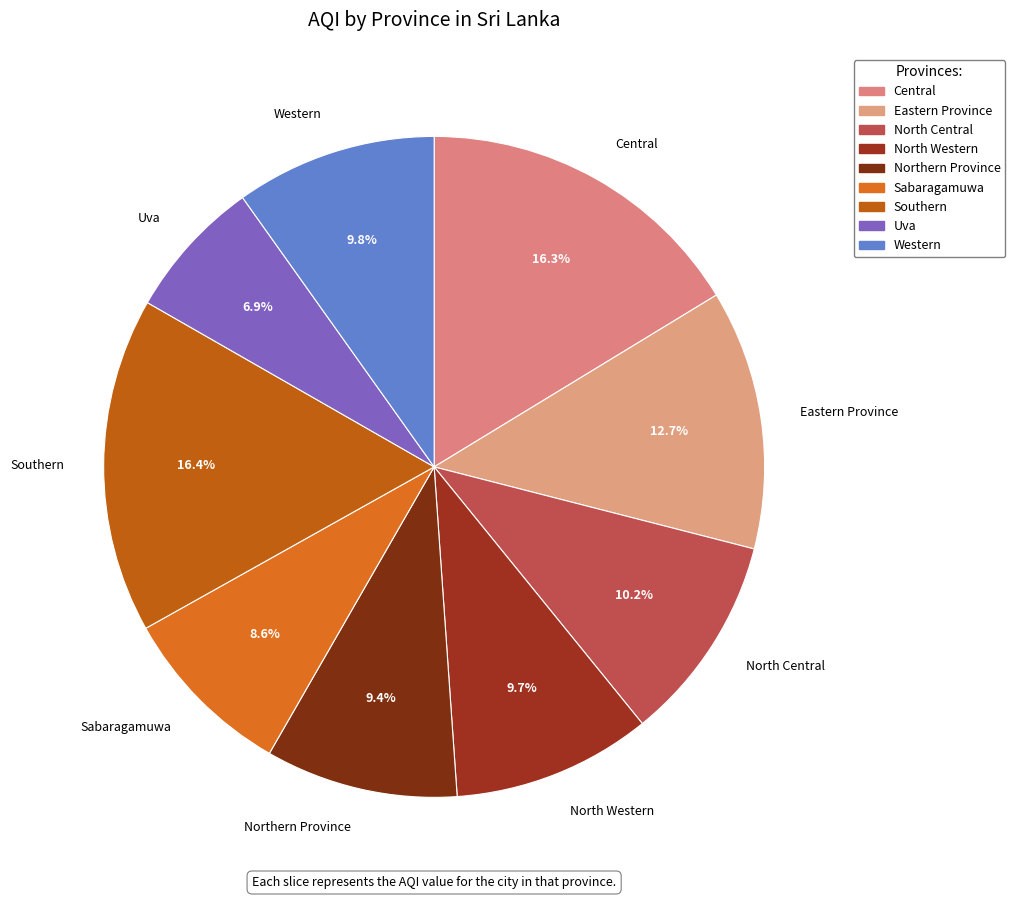

What is the smallest slice in the pie chart?

Uva